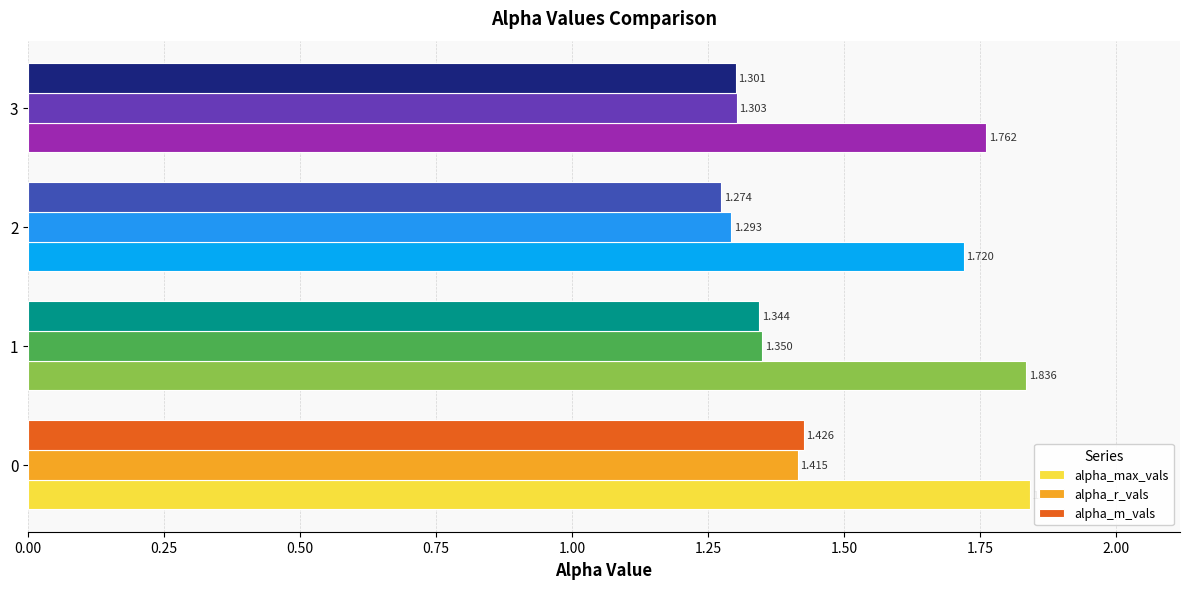

Which series has the largest total across all categories?

alpha_max_vals